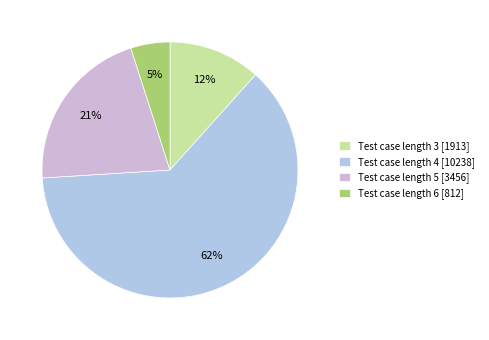

Count the number of slices in the pie.

4